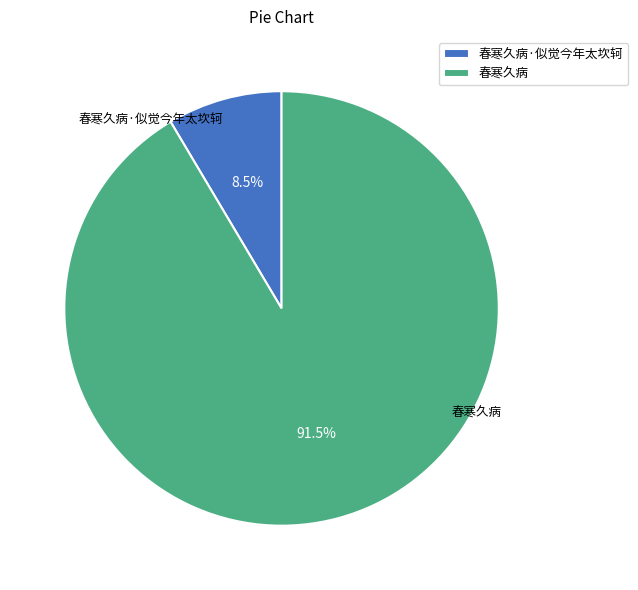

How many segments does this pie chart have?

2